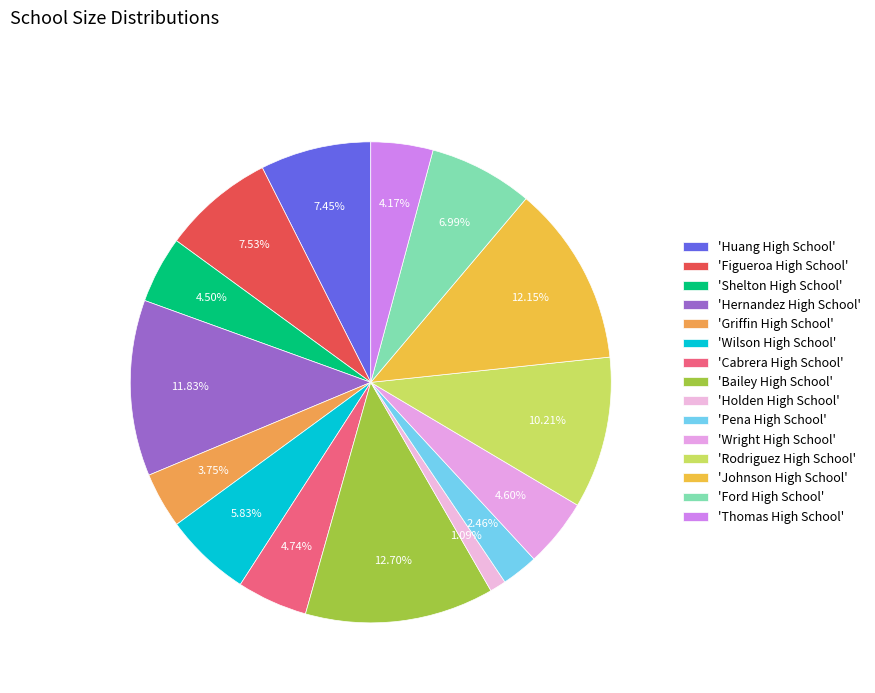

How many slices are in this pie chart?

15